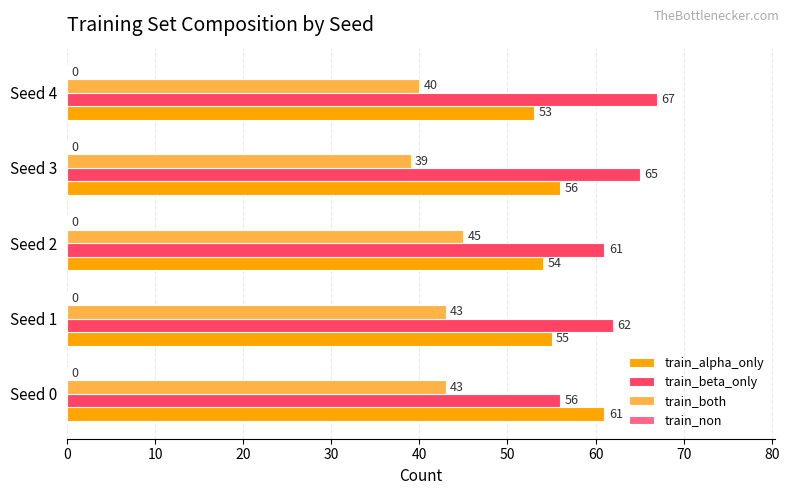

What is the difference between the maximum and second lowest values in the train_beta_only series?

6